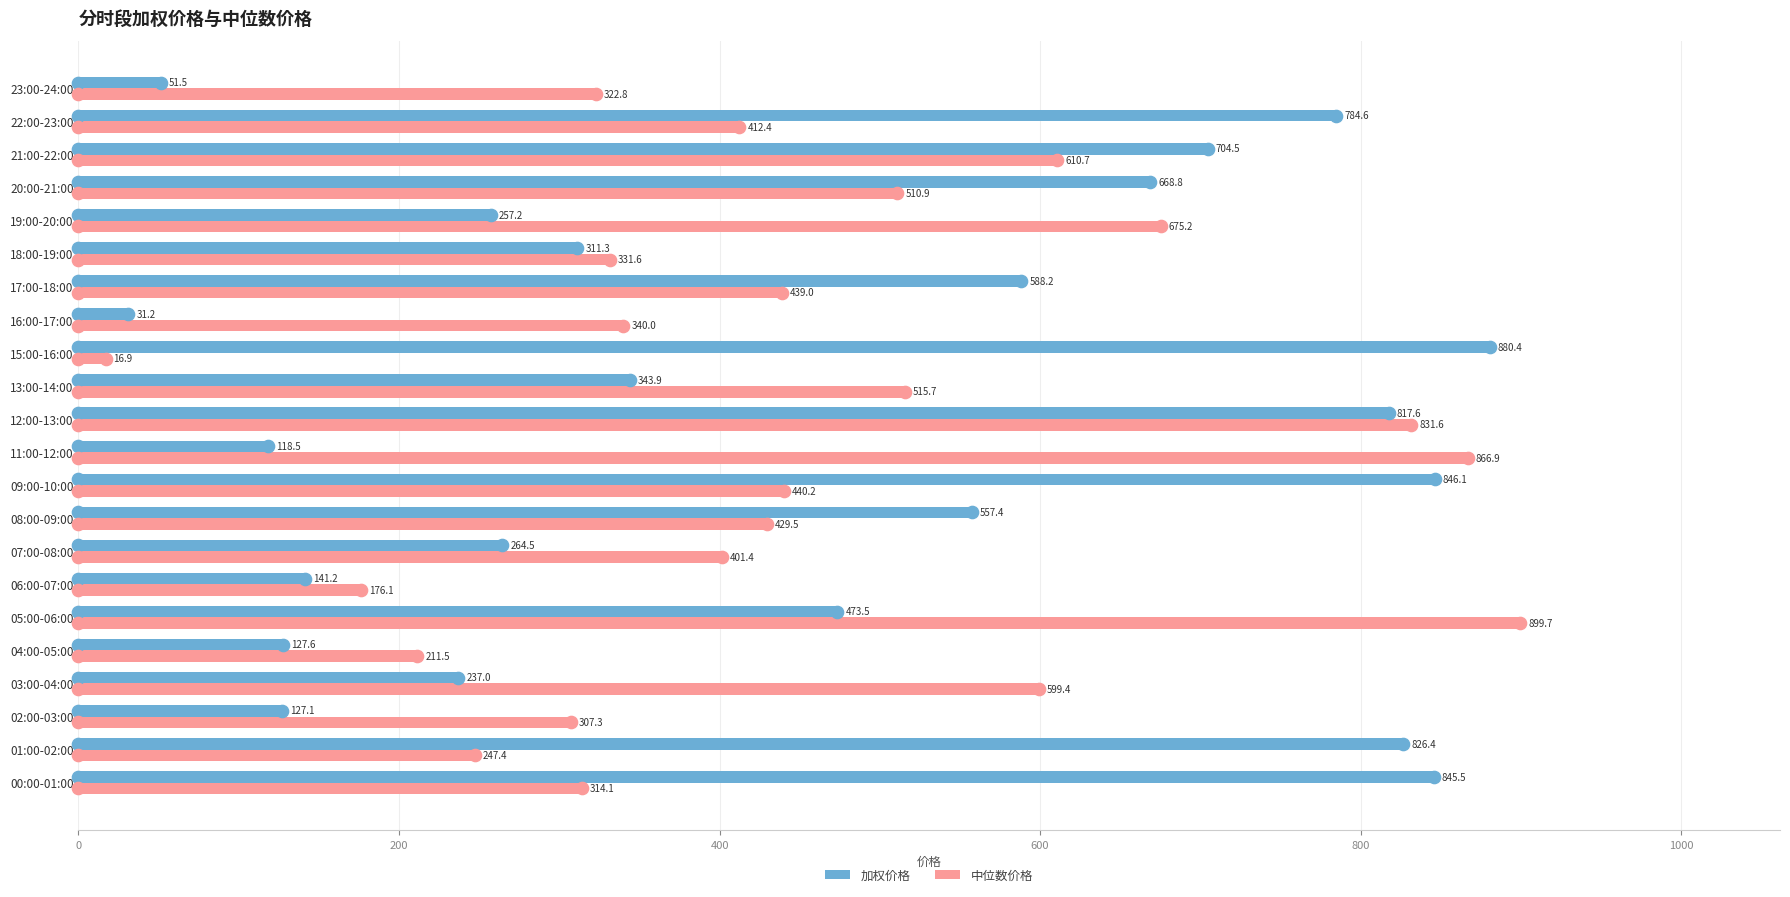

Rank the series by their maximum value, from highest to lowest.

中位数价格, 加权价格